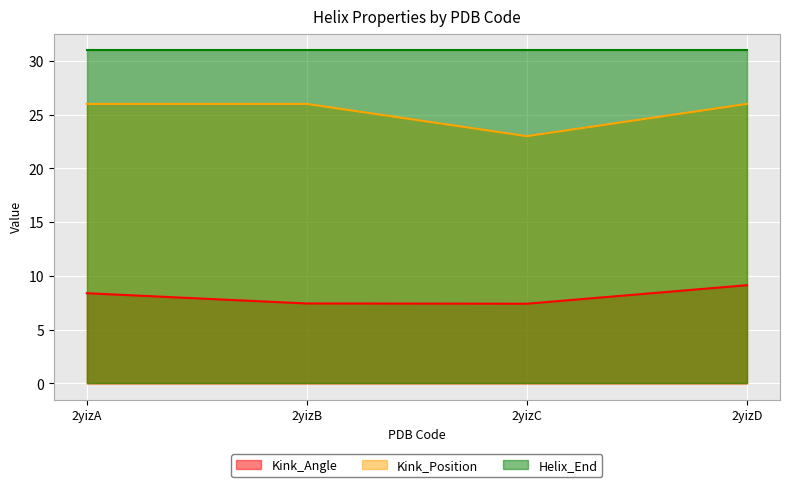

How many data points in Kink_Position are less than 26?

1